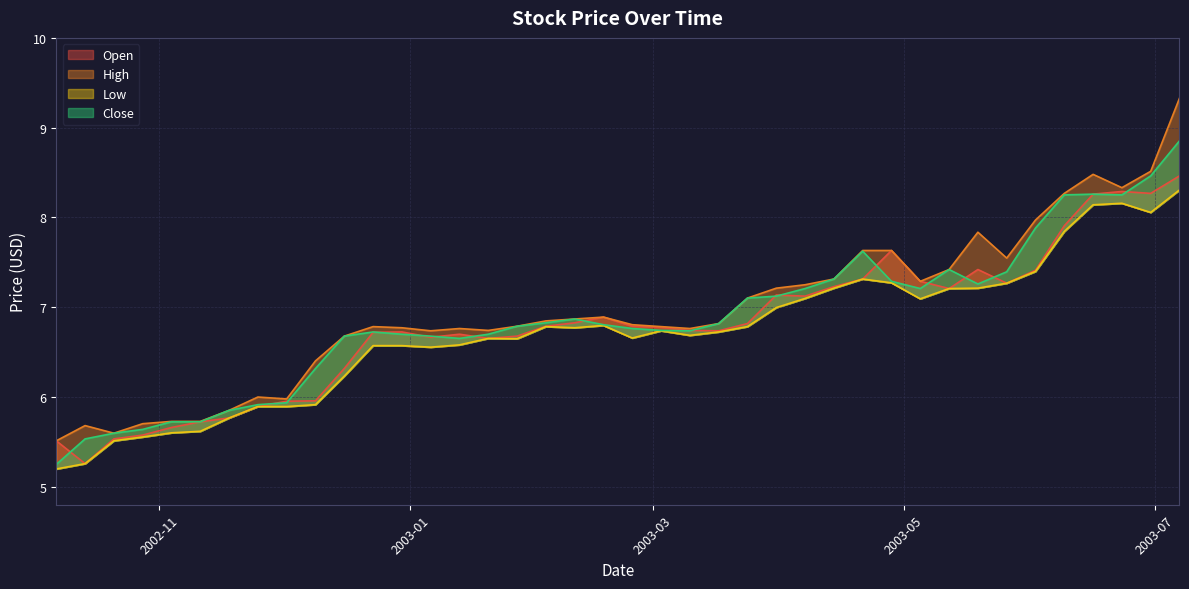

After their last crossing, which series has the higher values: Open or Close?

Close